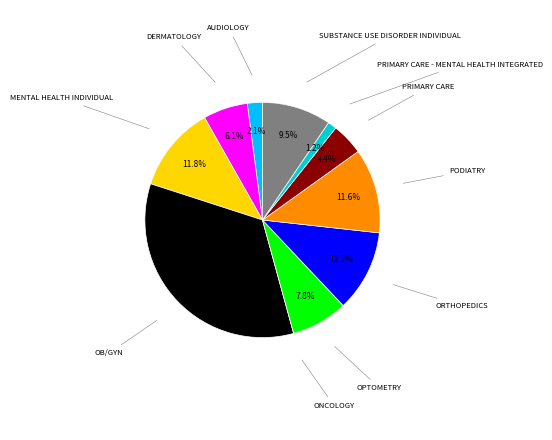

Does any single category account for the majority?

No